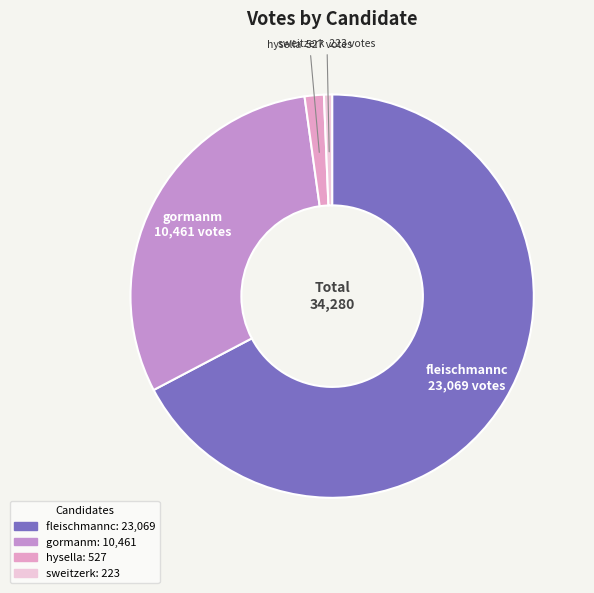

What is the ratio of the value at hysella to the value at gormanm?

0.1